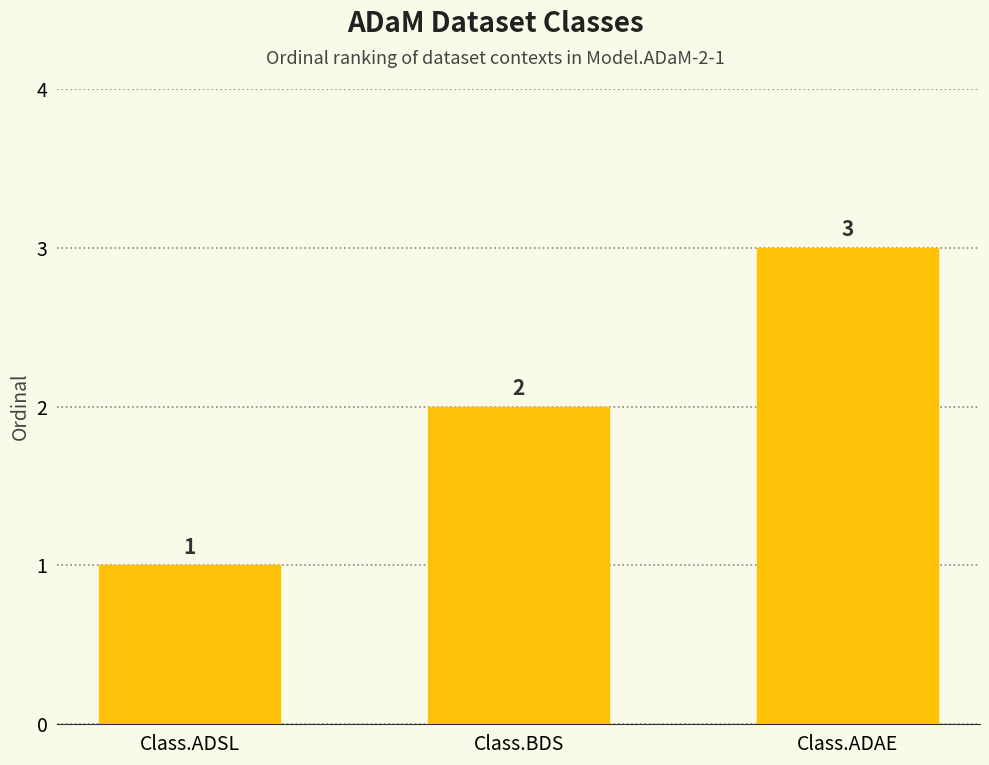

Reading left to right, transcribe all the data shown in this chart.

1	2	3